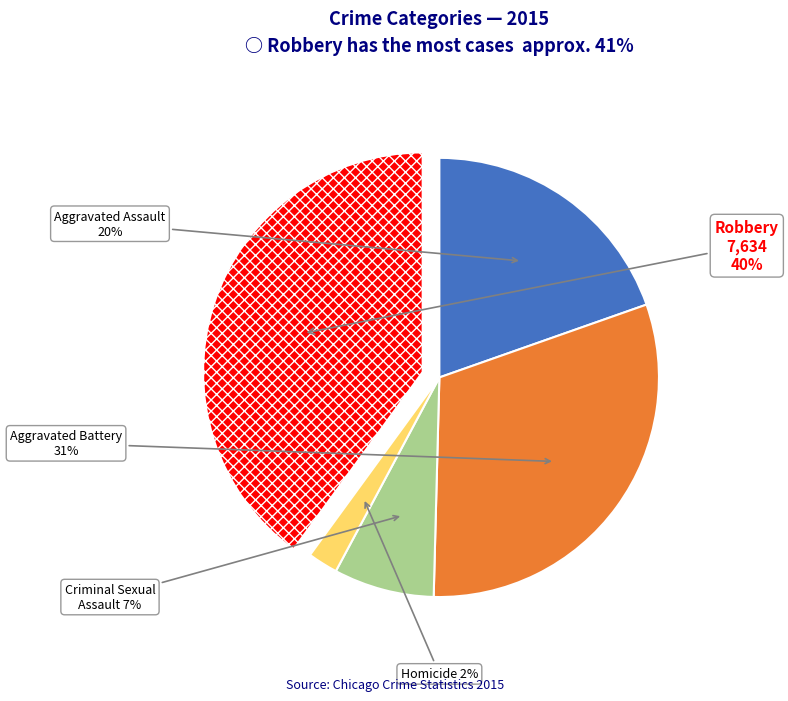

Rank the categories by value from lowest to highest.

Homicide, Criminal Sexual Assault, Aggravated Assault, Aggravated Battery, Robbery